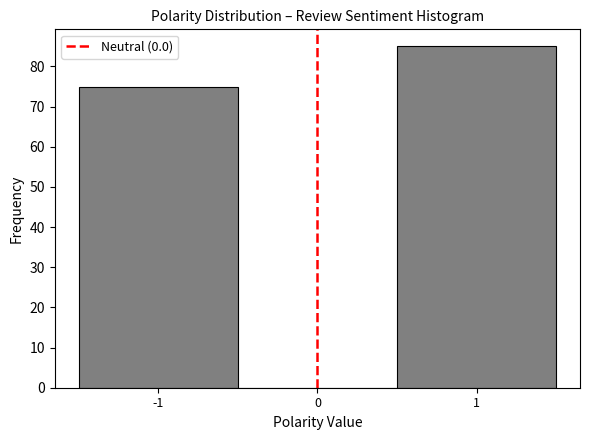

Over which range of the x-axis is the bar tallest?

0.5 to 1.5